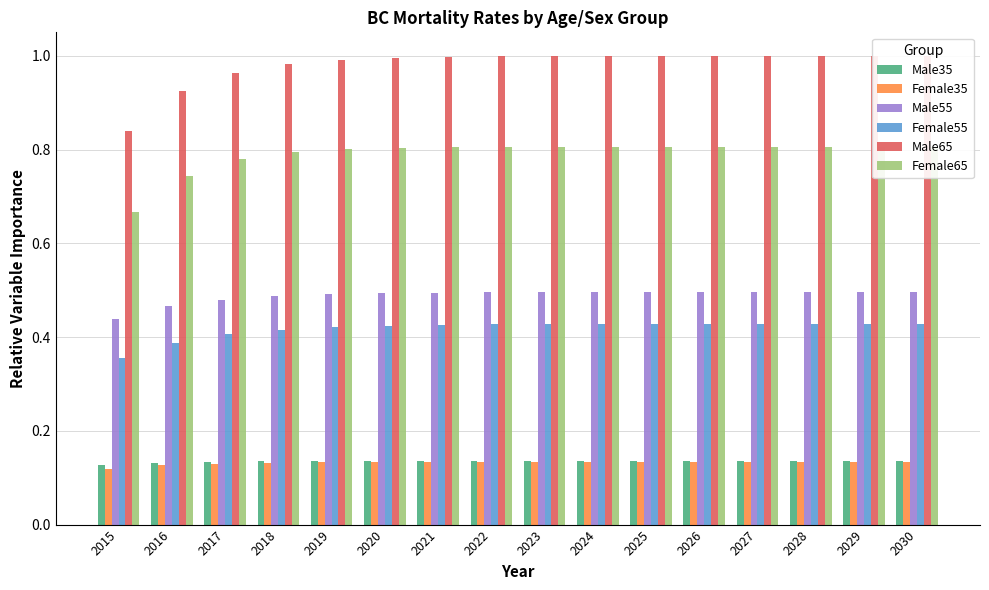

What are all the series names shown in the legend?

Male35, Female35, Male55, Female55, Male65, Female65